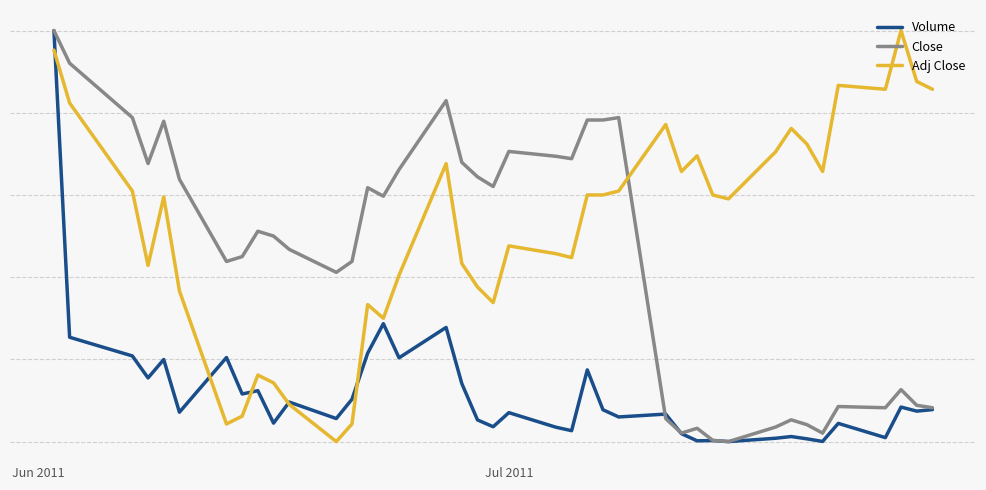

Rank the series by their average value, from highest to lowest.

Adj Close, Close, Volume